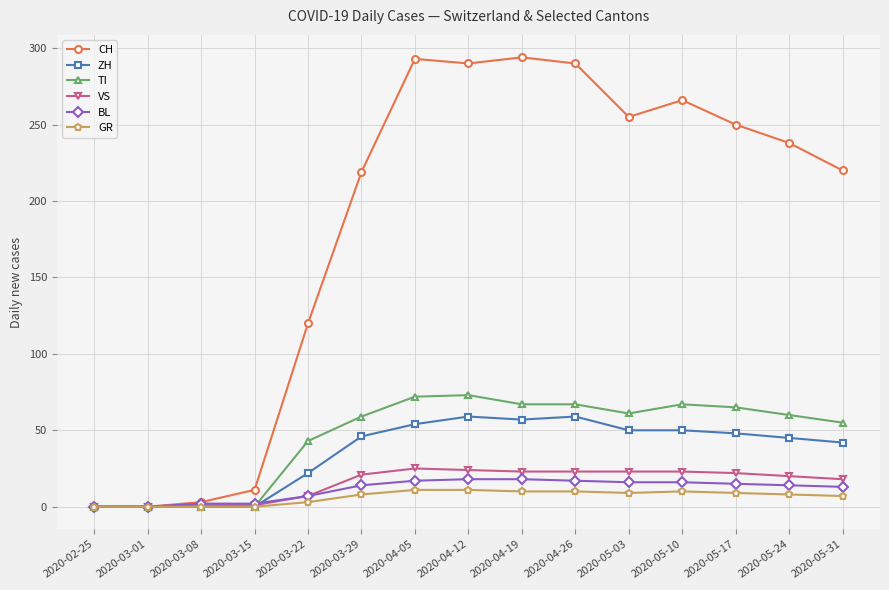

The value of TI at 2020-05-03 is 95. True or false?

False